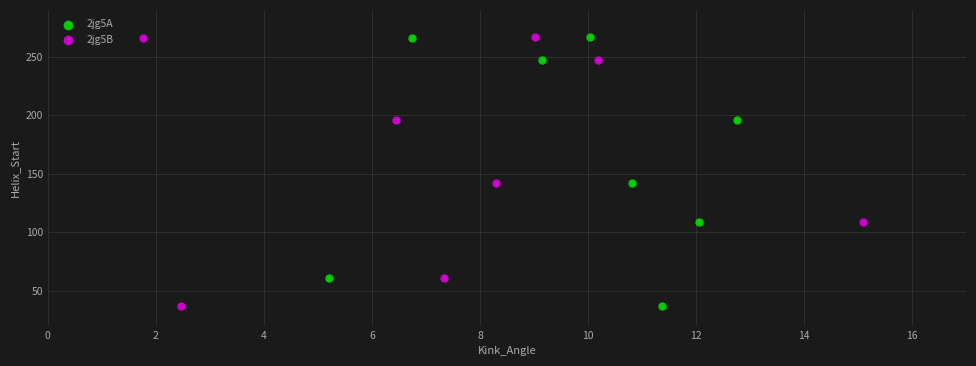

What are all the series names shown in the legend?

2jg5A, 2jg5B